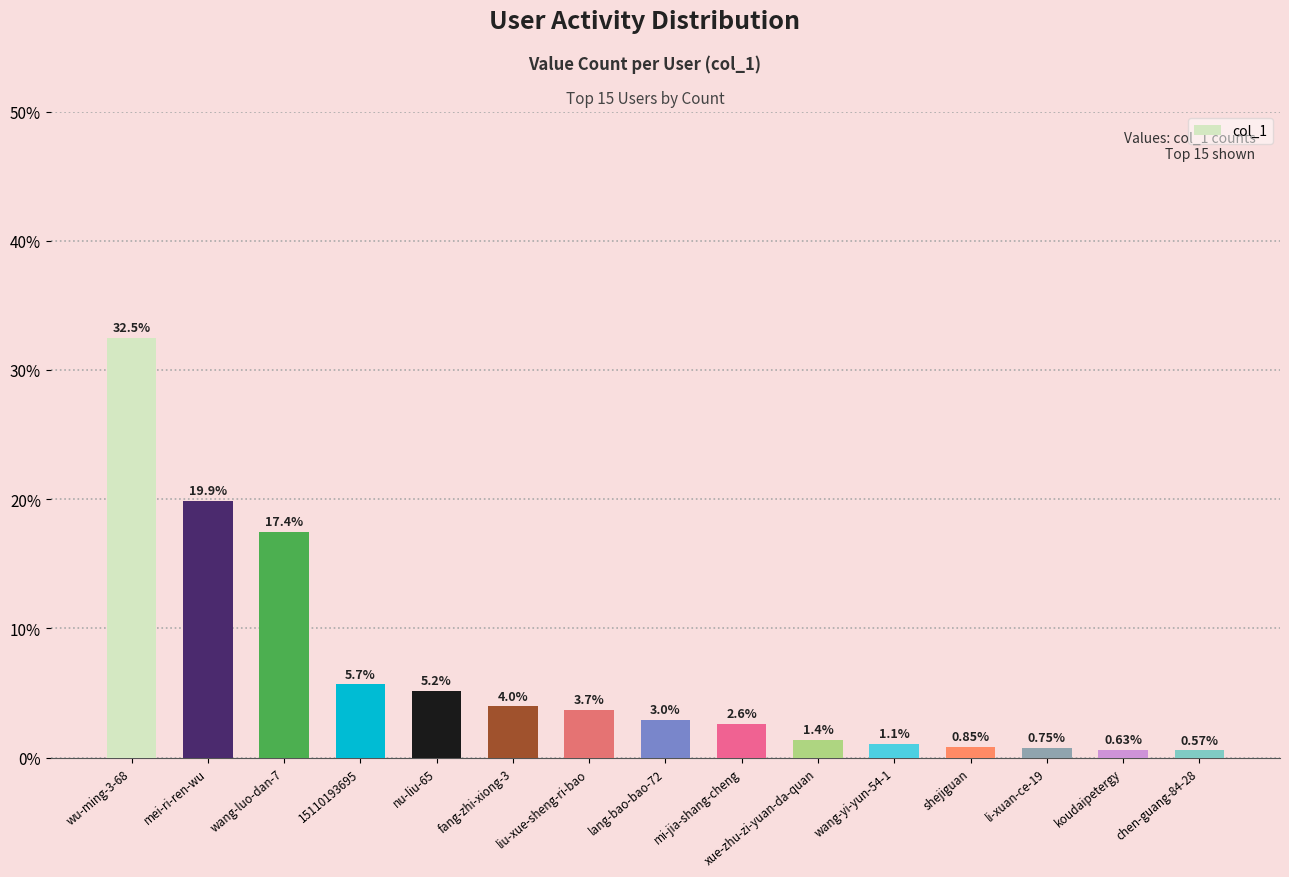

Are the bars horizontal?

No